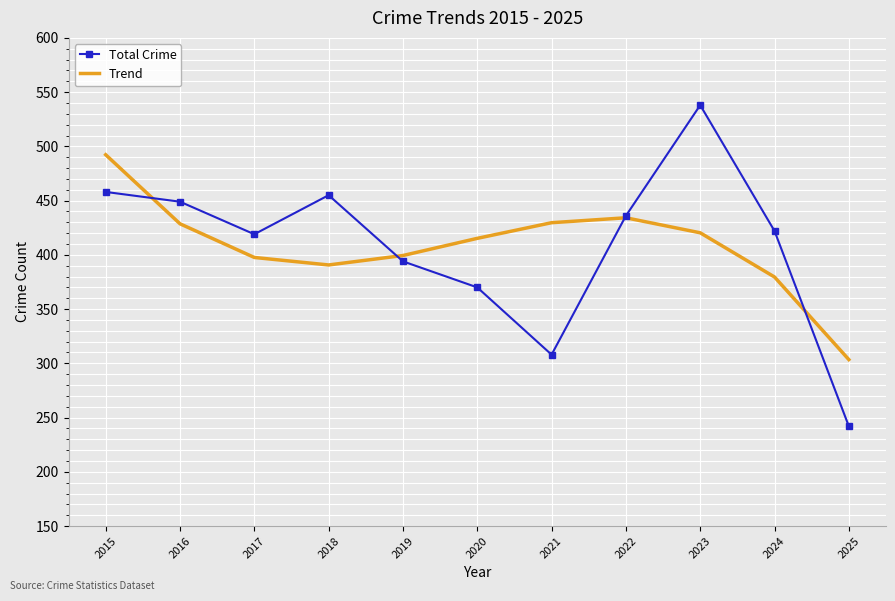

What value does the Total Crime series have at 2020?

370.0